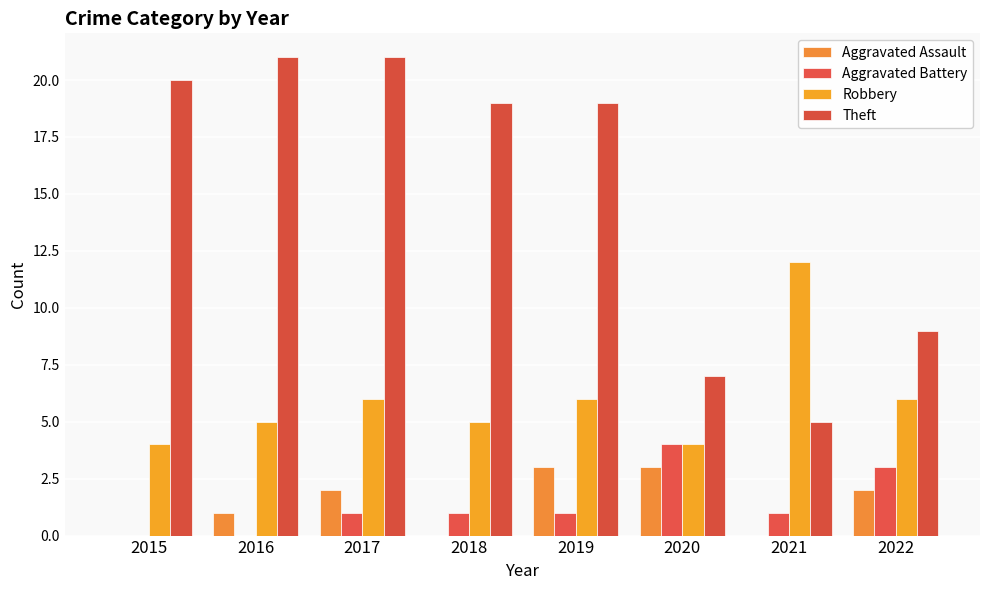

Between 2022 and 2016, which is larger?

2022